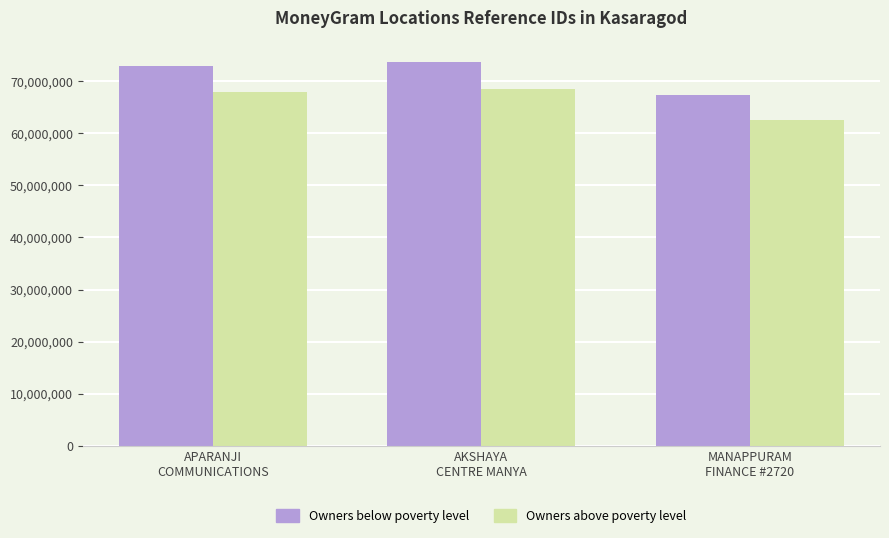

True or false: Owners below poverty level has a value of 67334670.0 at MANAPPURAM
FINANCE #2720.

True